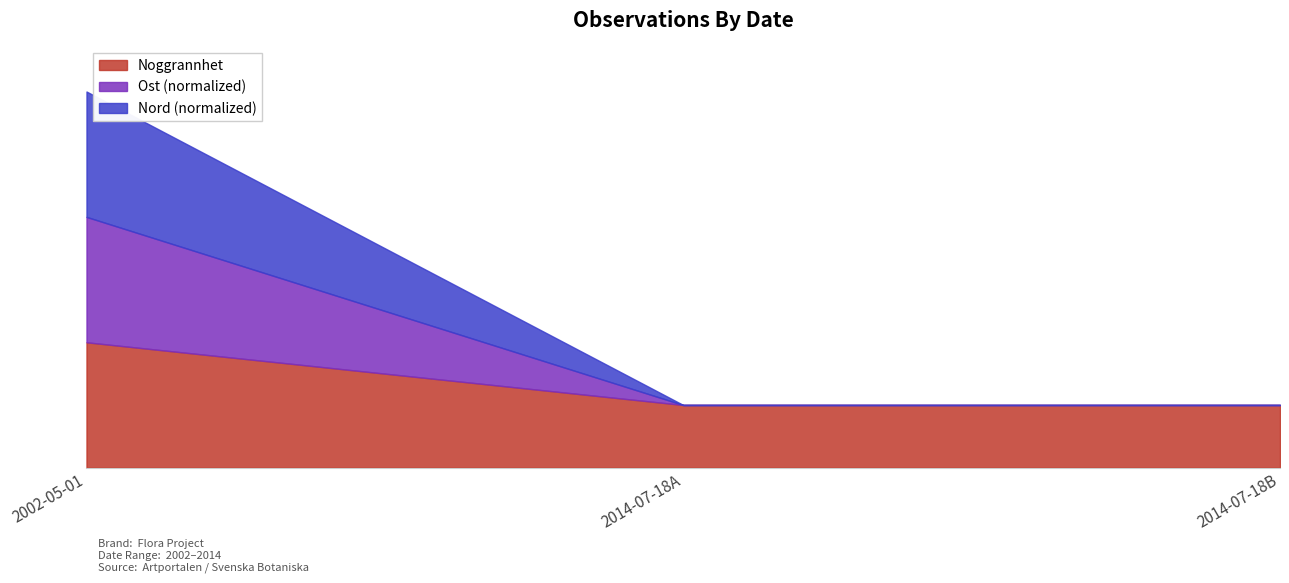

List the labels in order of Ost value, largest first.

2002-05-01, 2014-07-18A, 2014-07-18B